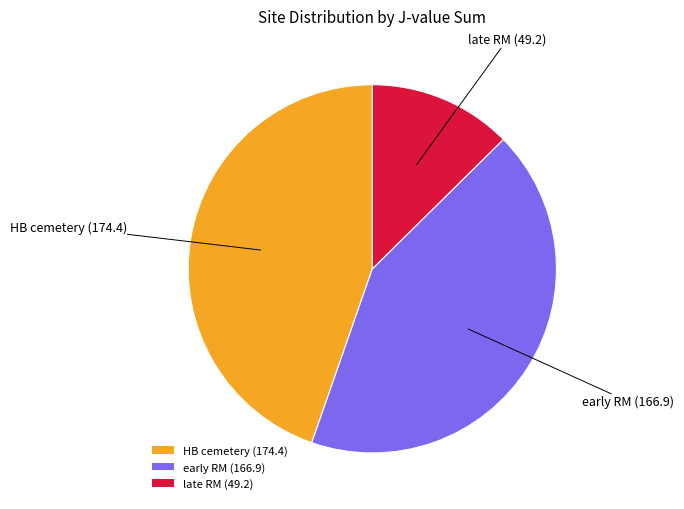

True or false: HB cemetery accounts for 53% of the total.

False